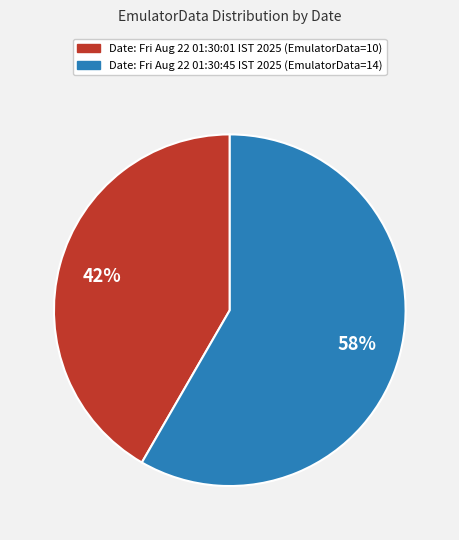

Count the number of slices in the pie.

2